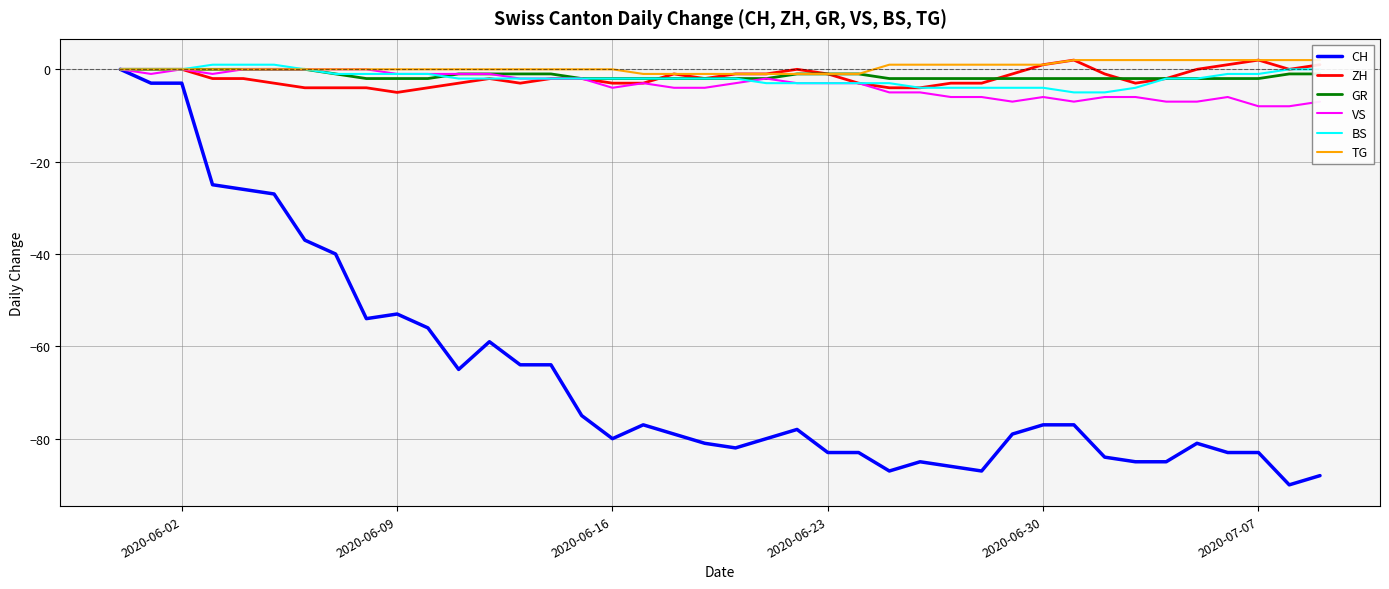

What is the minimum value for GR?

-2